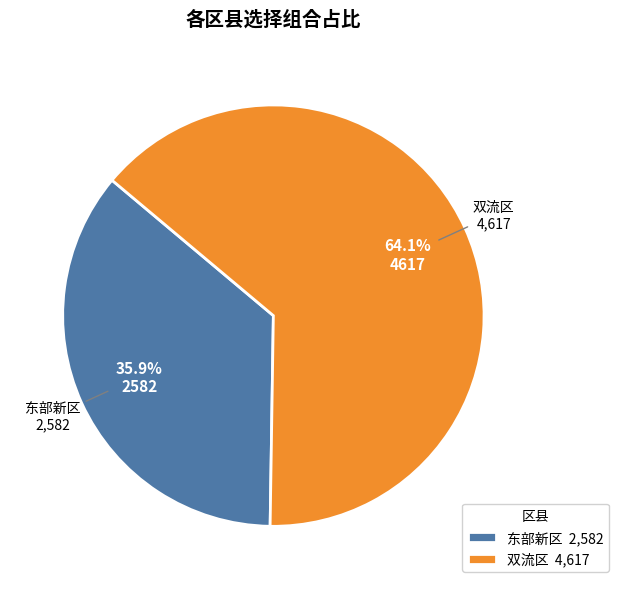

Combined, what portion of the pie is 东部新区 2,582 and 双流区 4,617?

100.0%